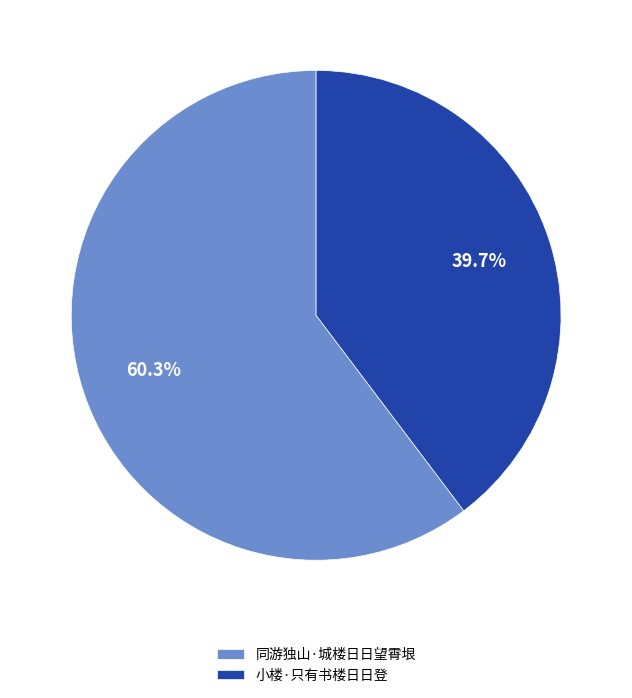

To the nearest percent, what percentage of the pie is 同游独山·城楼日日望霄垠?

60%